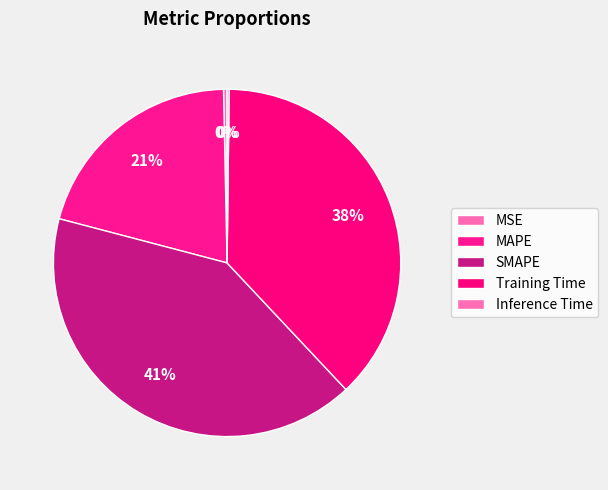

To the nearest percent, what is the difference between the SMAPE and Training Time slice percentages?

3%